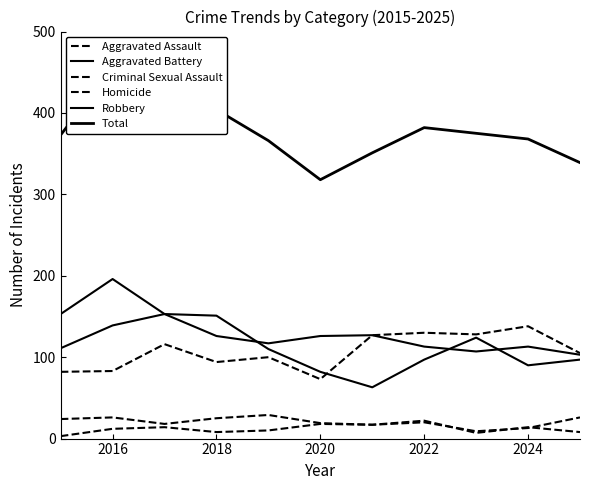

How many data points does each series have?

11